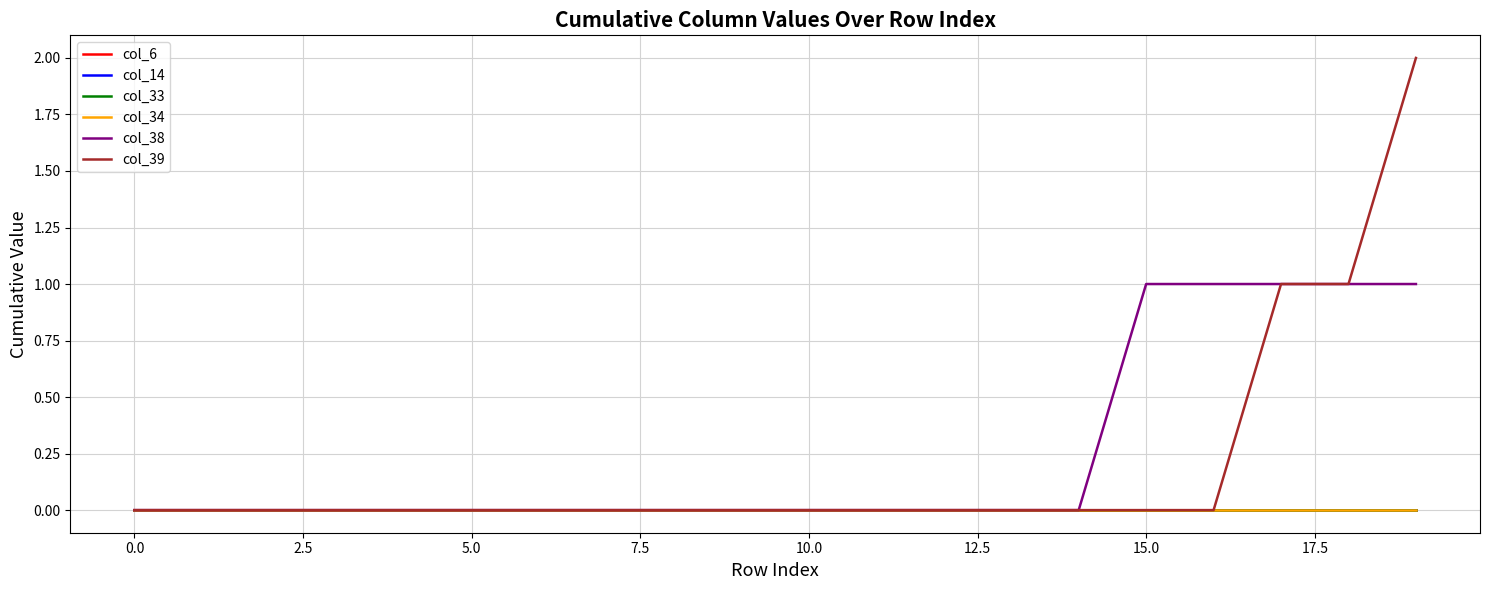

Does the chart have visible grid lines?

Yes